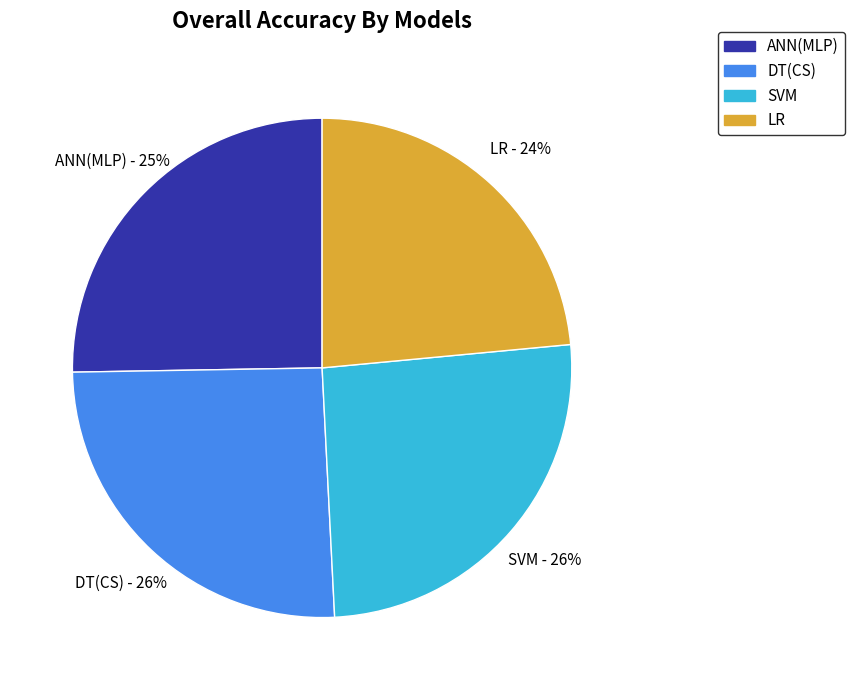

What percentage is the SVM slice, to the nearest percent?

26%